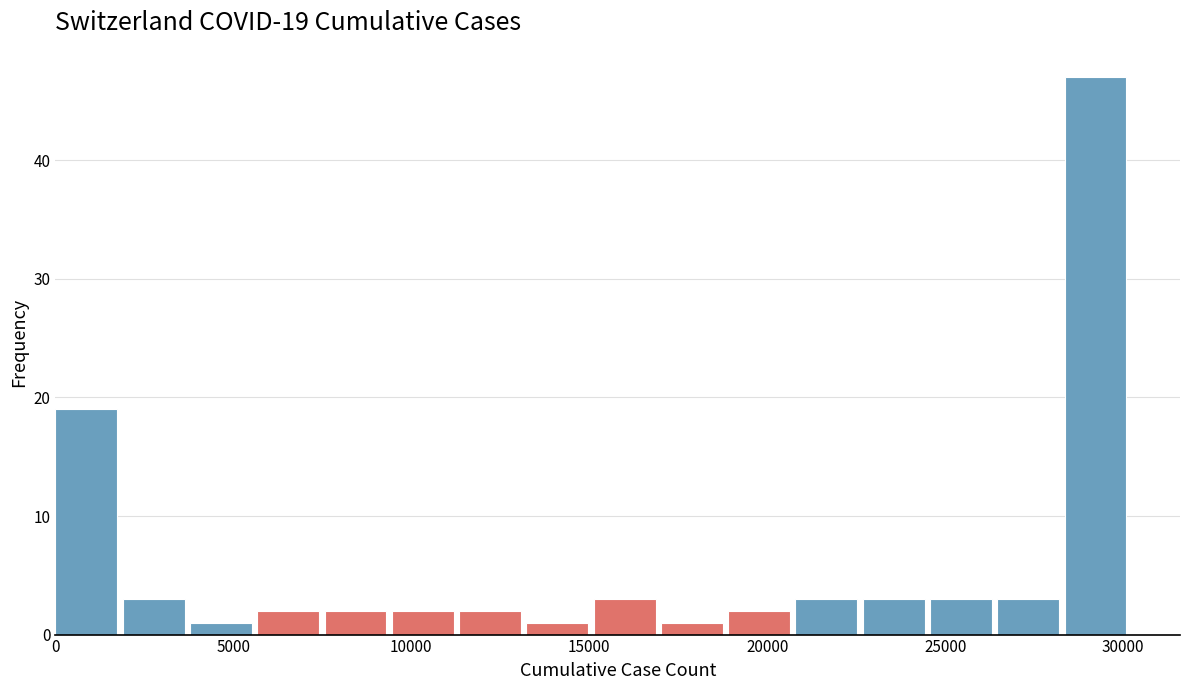

Around what value on the x-axis is the tallest bar? Give the approximate position of its centre, as read against the axis.

29000